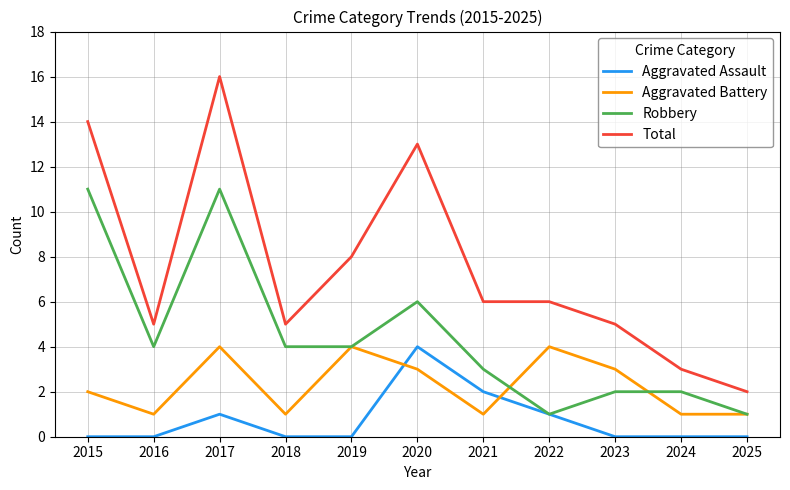

Rank the series at 2020 from highest to lowest value.

Total, Robbery, Aggravated Assault, Aggravated Battery